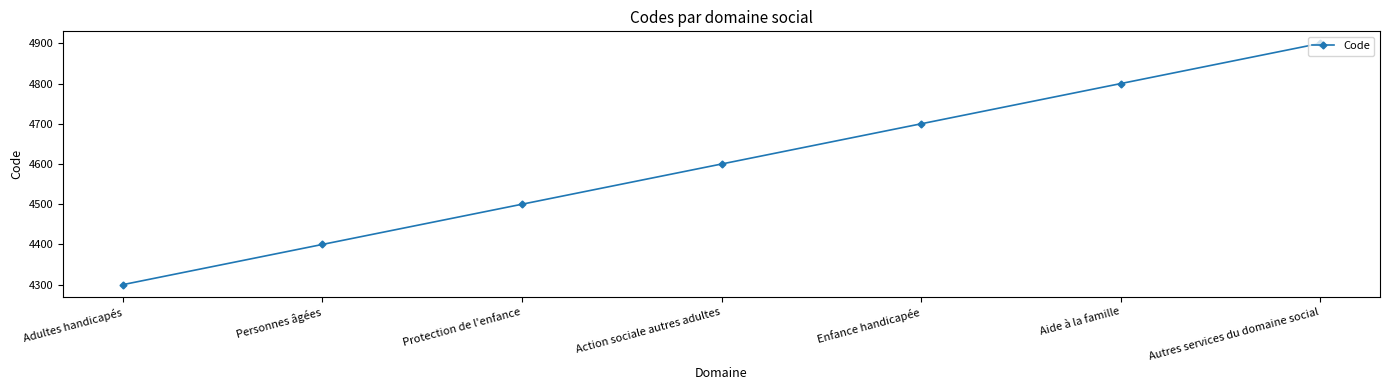

Read the value at Enfance handicapée, to the nearest 50.

4700